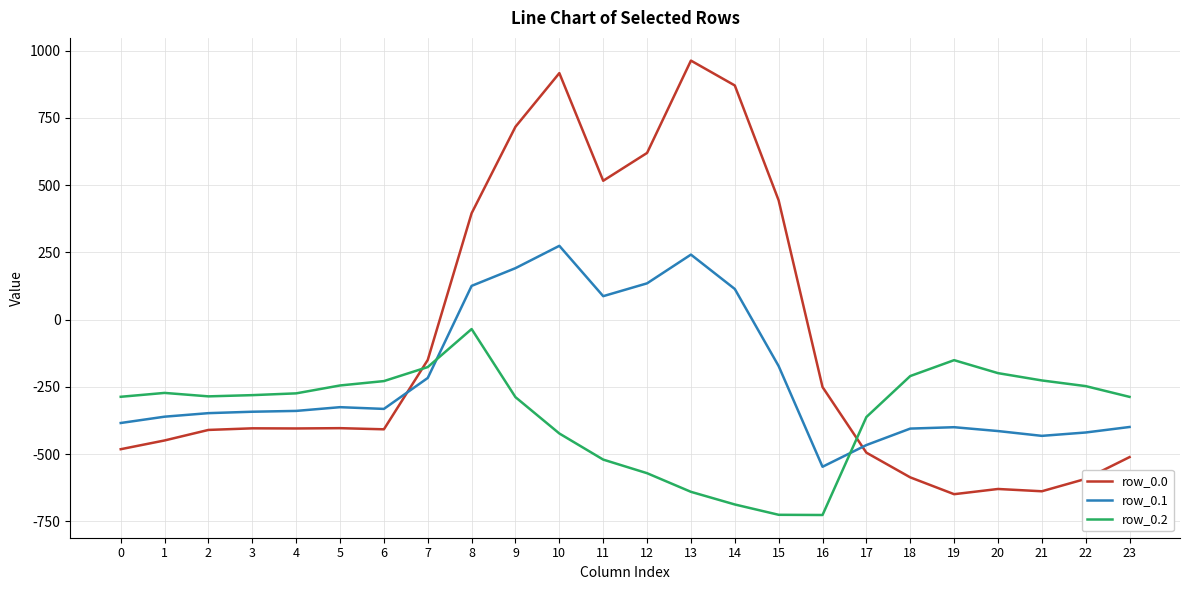

Is this an area chart (filled region under the line)?

No